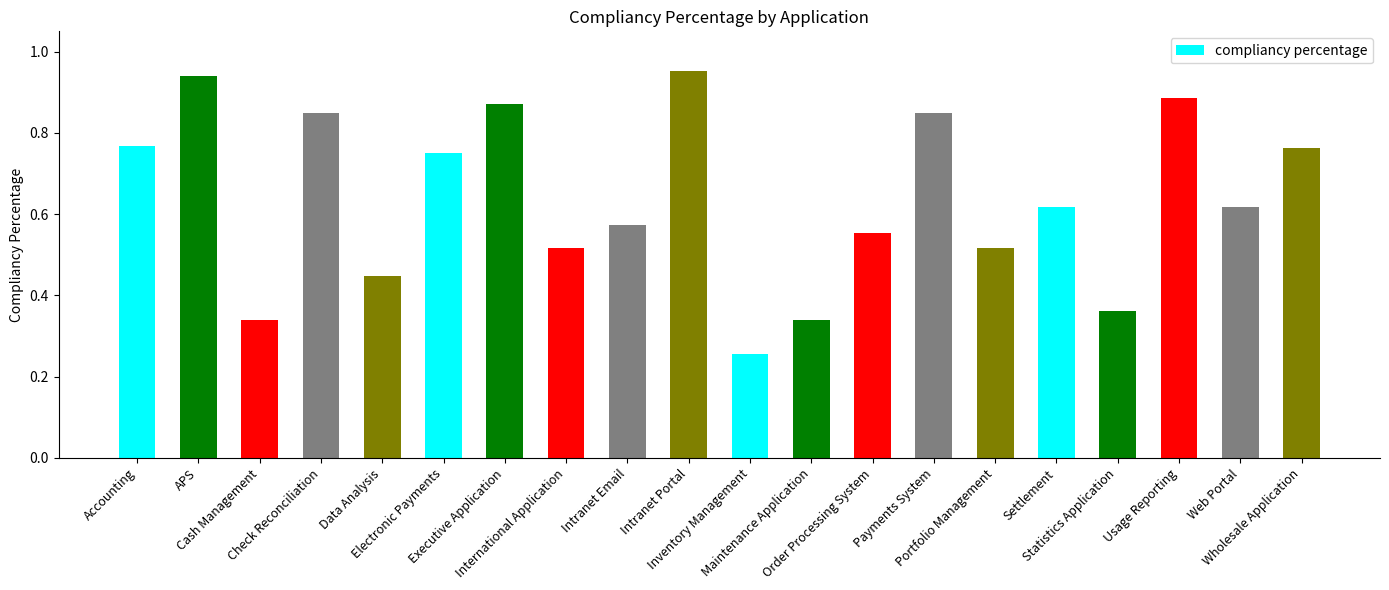

Are the bars horizontal?

No